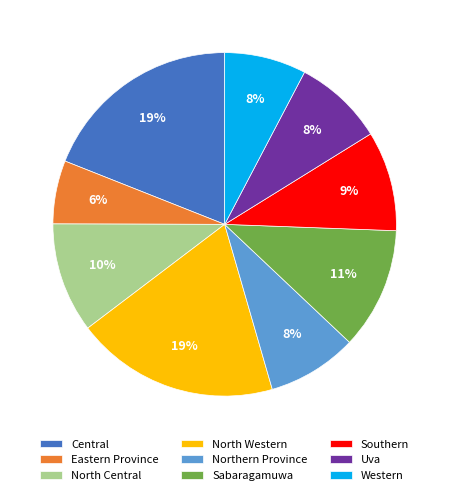

True or false: Uva accounts for 1% of the total.

False